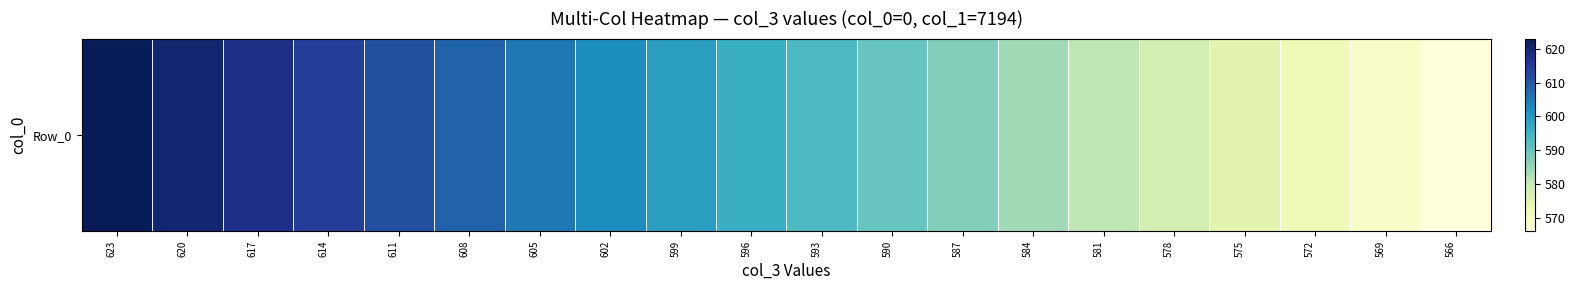

Reading left to right, extract all data points from this chart.

623=623	620=620	617=617	614=614	611=611	608=608	605=605	602=602	599=599	596=596	593=593	590=590	587=587	584=584	581=581	578=578	575=575	572=572	569=569	566=566